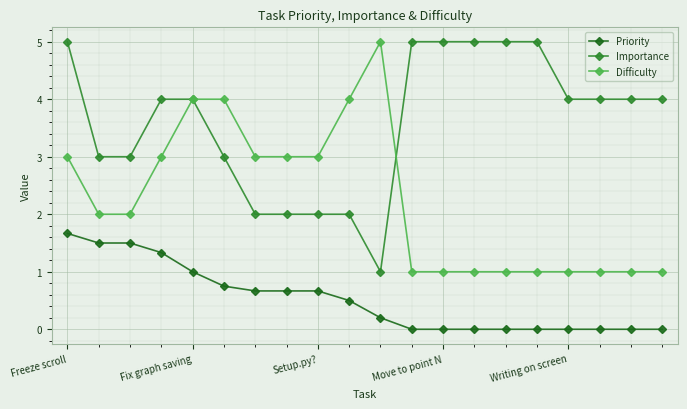

How many Priority values are between 0 and 1?

16